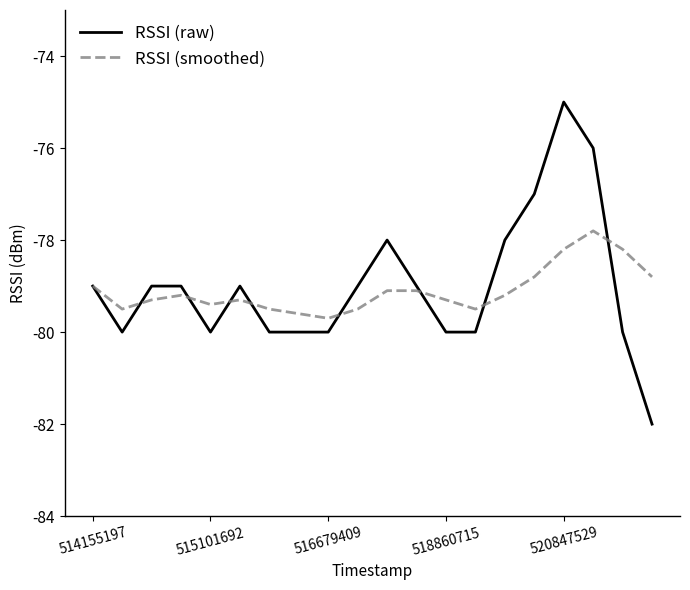

What is the smallest value displayed?

-82.0